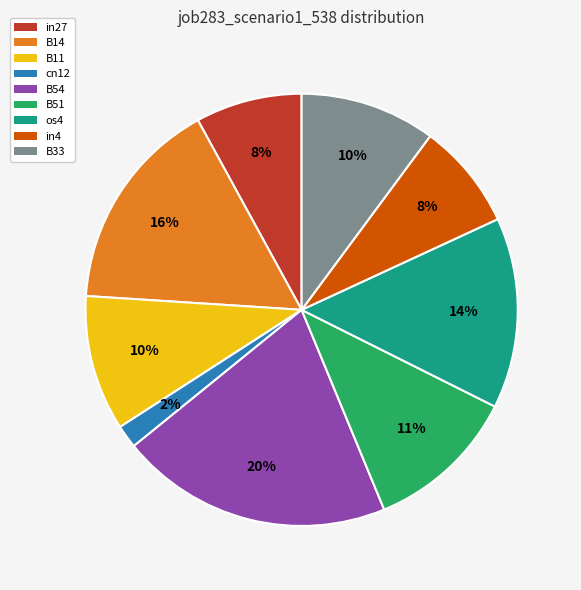

Is there a majority slice in this chart?

No